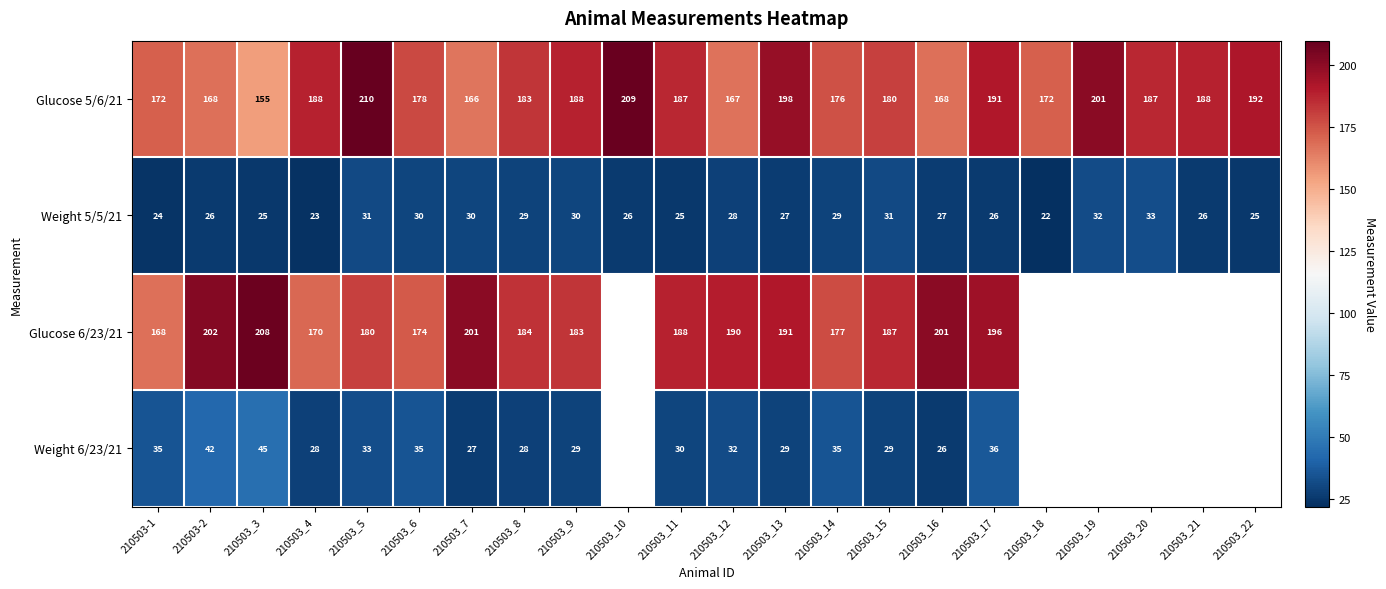

What value does the Weight 5/5/21 series have at 210503_8, to the nearest 10?

30